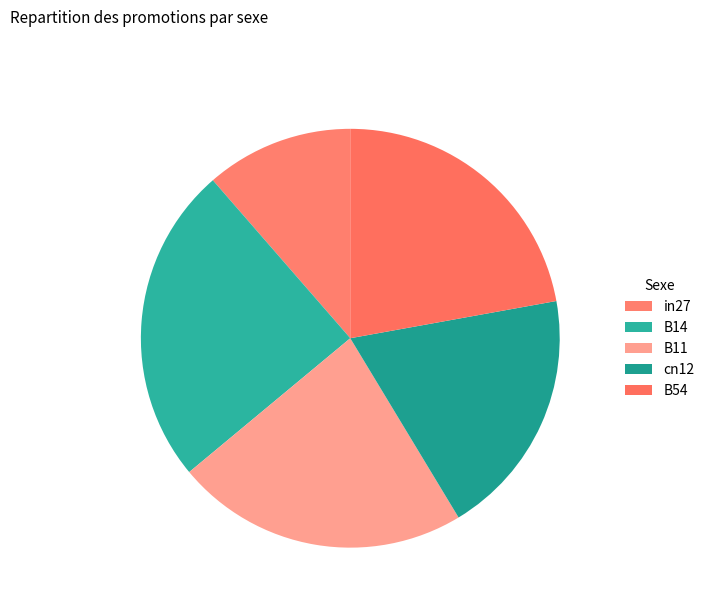

Which category has the biggest portion of the pie?

B14